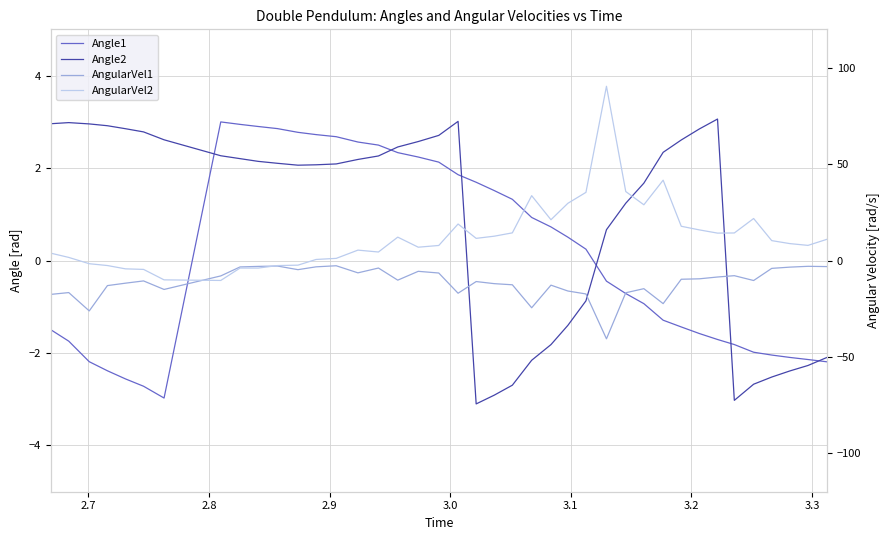

What is the difference between the second highest and minimum values in the AngularVel2 series?

52.0